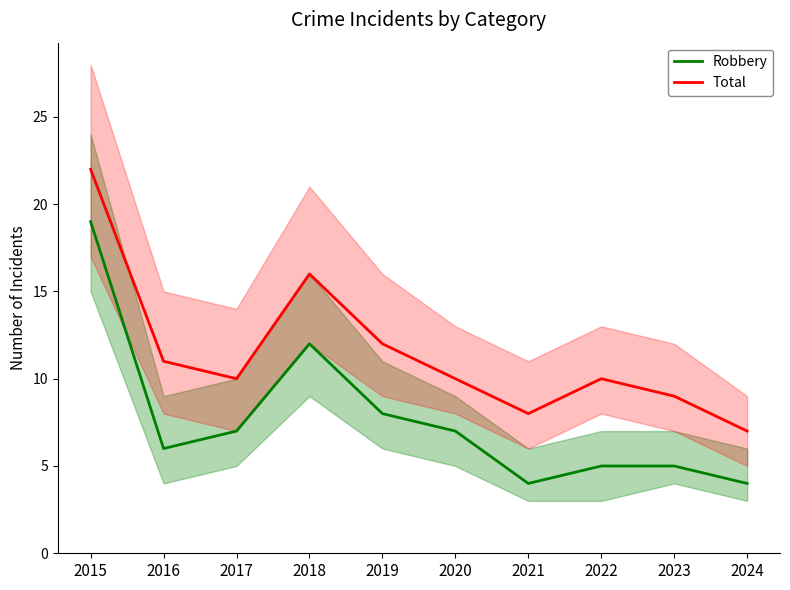

How many data points in Total are less than 10?

3